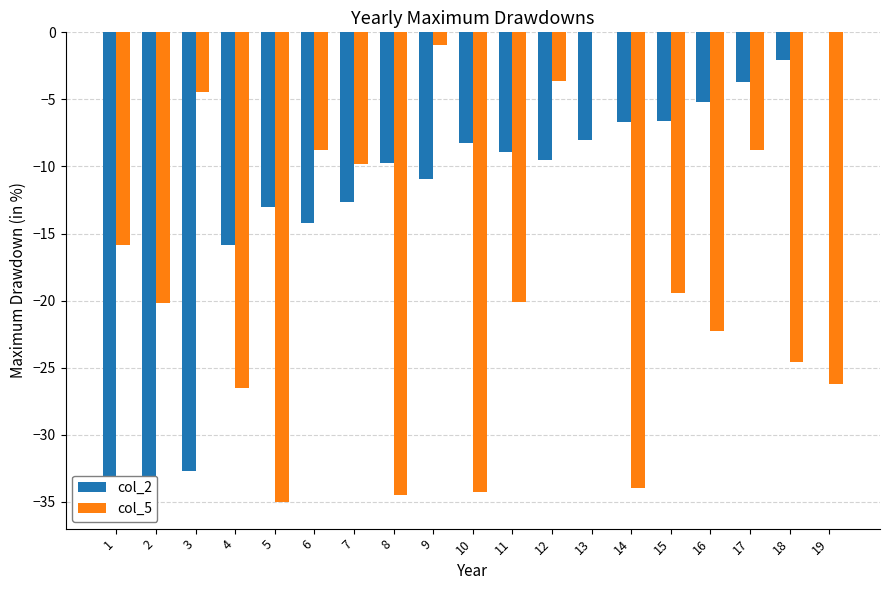

How many data points does each series have?

19